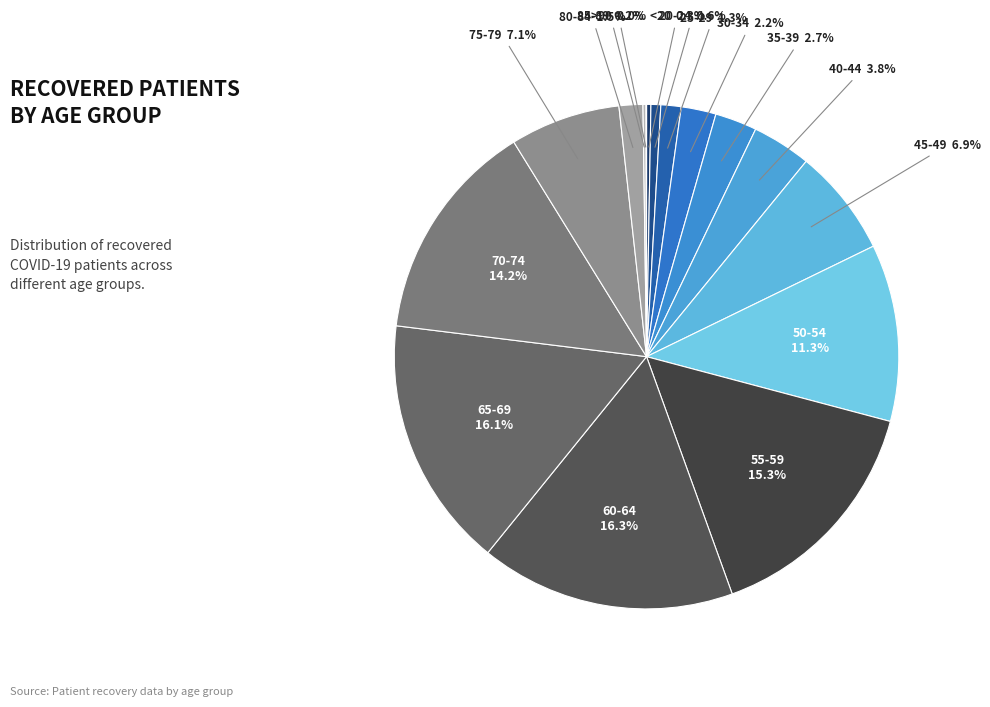

Rank the categories by value from highest to lowest.

60-64, 65-69, 55-59, 70-74, 50-54, 75-79, 45-49, 40-44, 35-39, 30-34, 80-84, 25-29, 20-24, <20, 85-89, >90